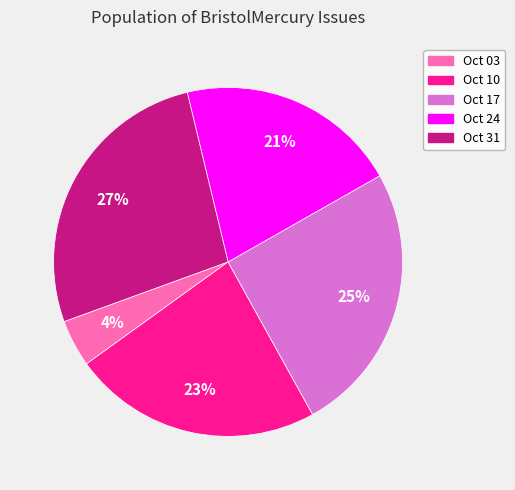

How many slices are in this pie chart?

5